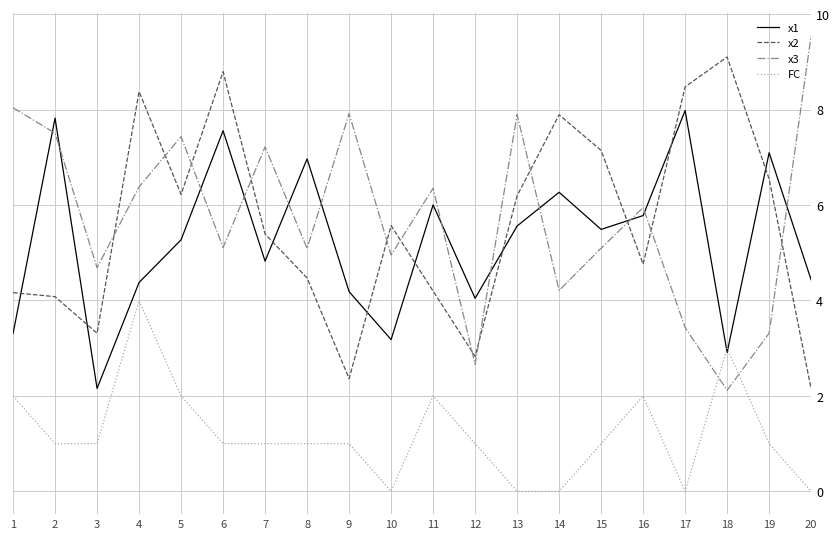

What is the difference between the x1 values at 20 and 16?

1.3